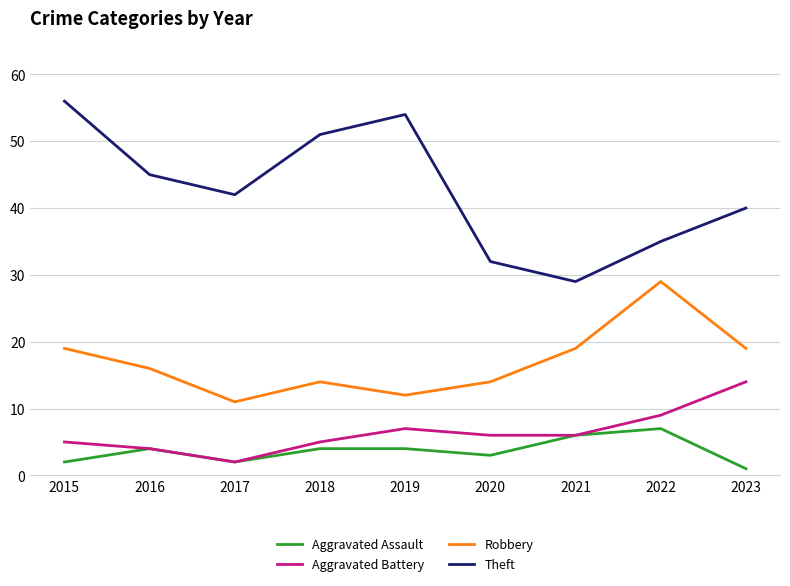

Reading left to right, extract all data points from this chart.

Aggravated Assault: 2	4	2	4	4	3	6	7	1
Aggravated Battery: 5	4	2	5	7	6	6	9	14
Robbery: 19	16	11	14	12	14	19	29	19
Theft: 56	45	42	51	54	32	29	35	40